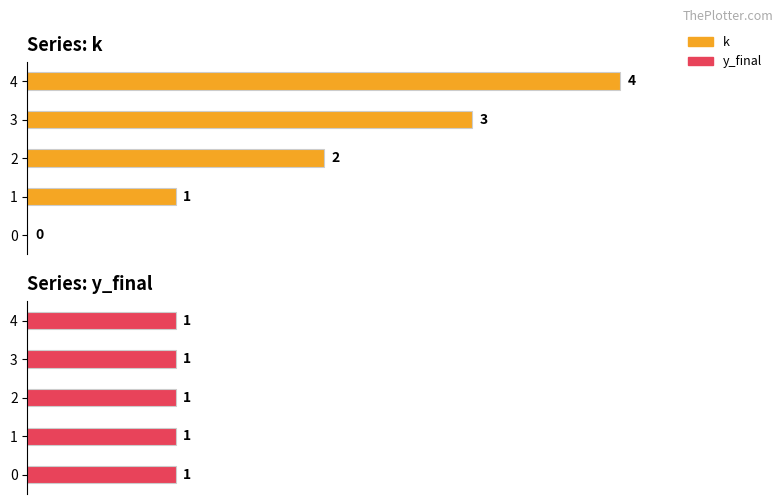

Which series has the largest range (max minus min)?

k